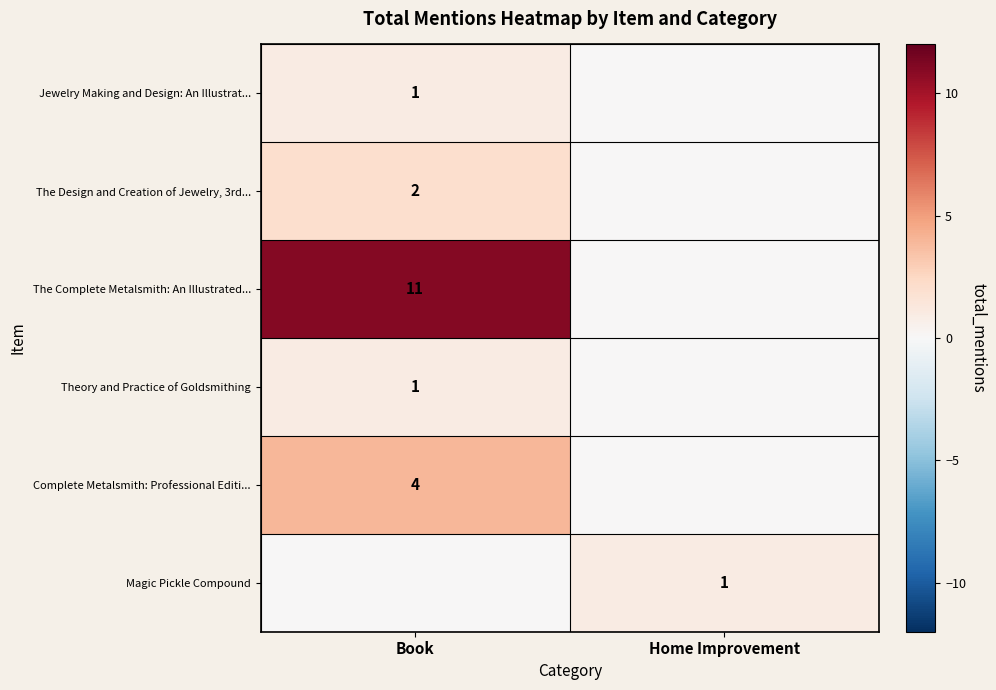

Is it true that Complete Metalsmith: Professional Editi... equals 4 at Book?

True